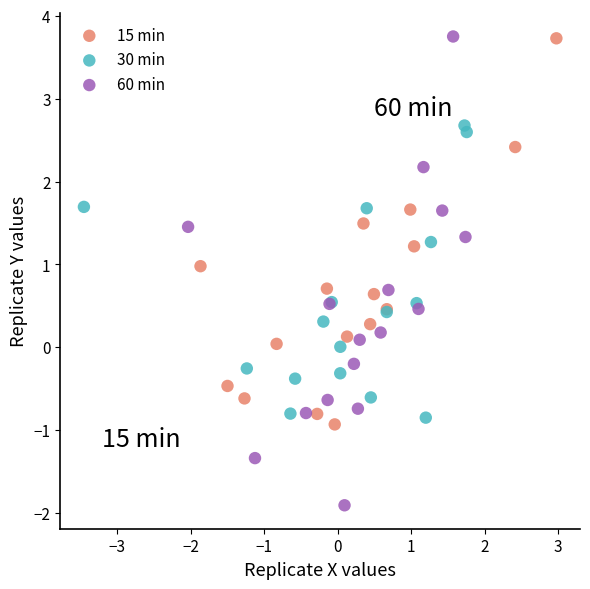

Which series has the widest spread of Y values?

60 min